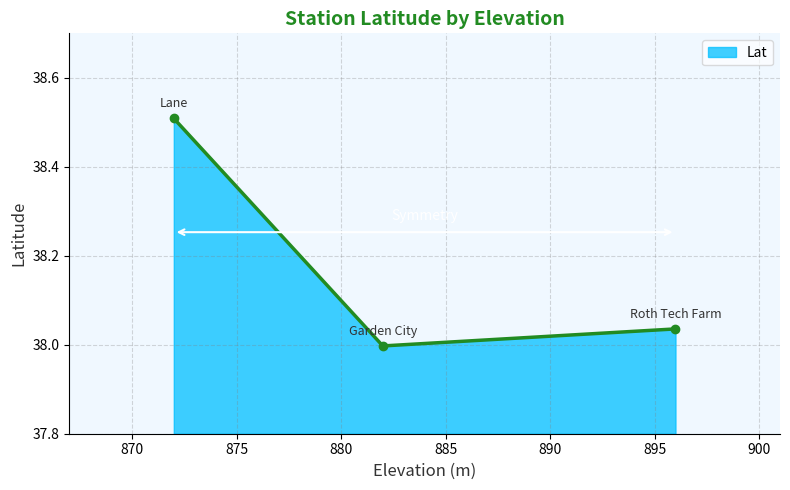

What is the difference between the maximum and minimum values?

0.5